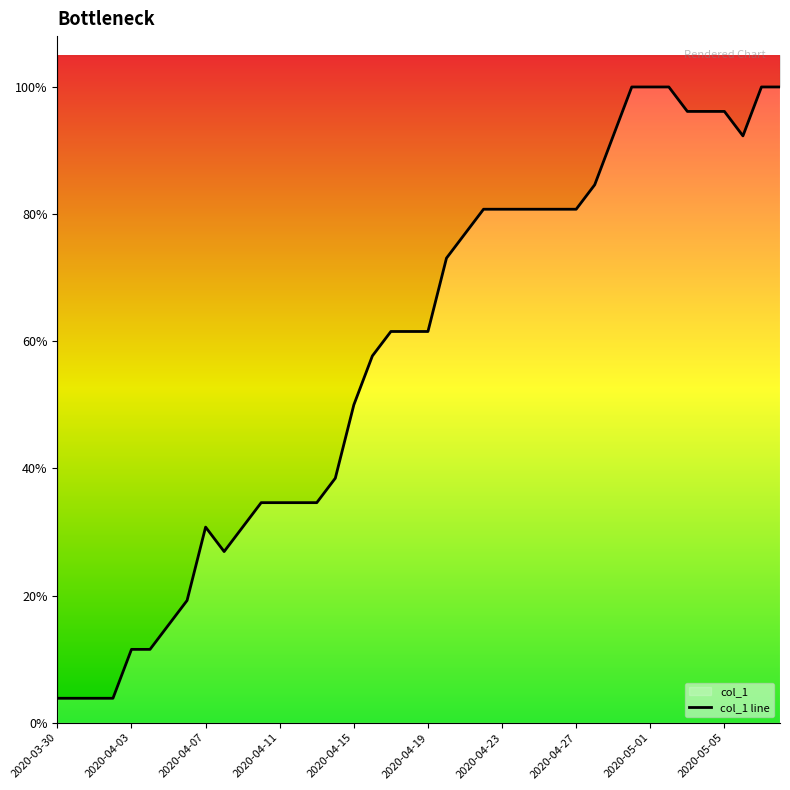

The value at 17 is 15. True or false?

True